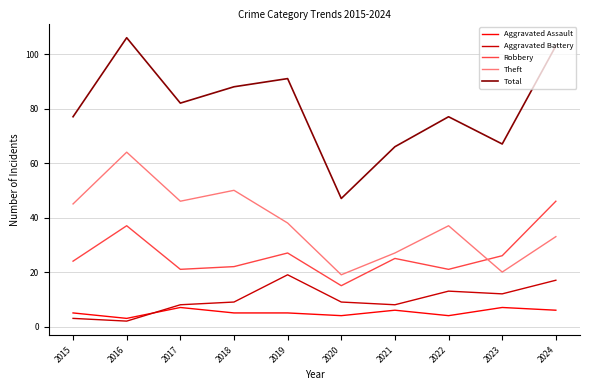

True or false: Total has a value of 19 at 2020.

False